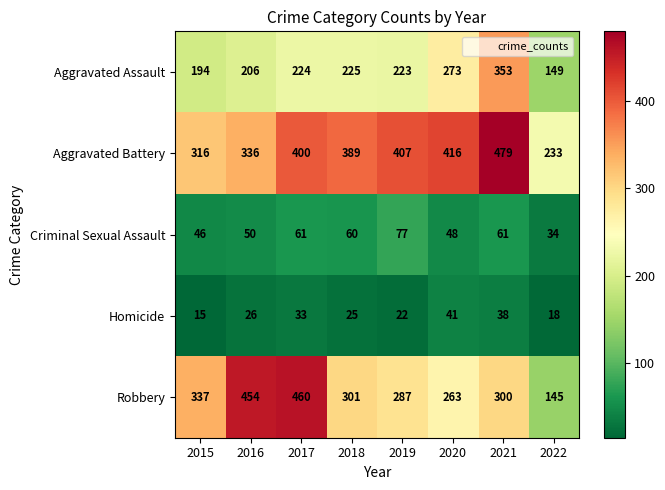

How many series are shown in this chart?

5